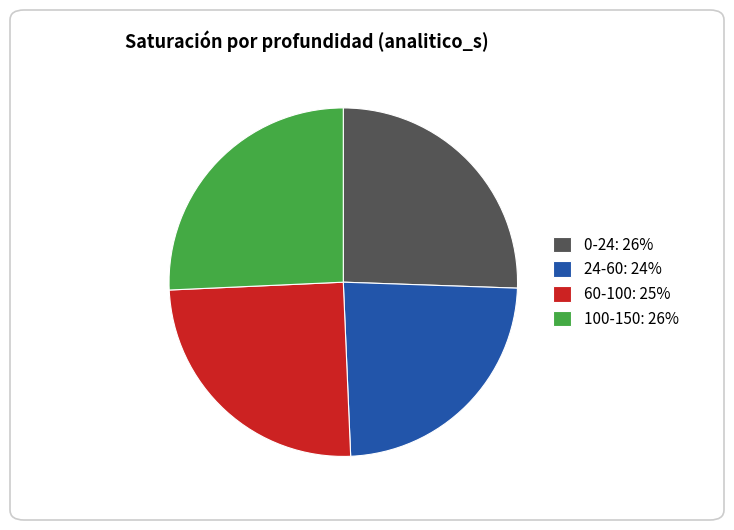

Which has a higher value, 24-60 or 100-150?

100-150